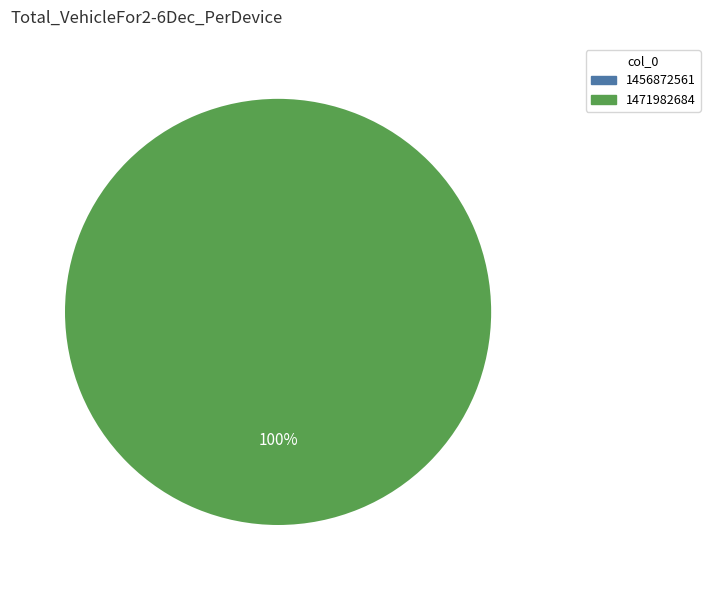

What percentage is the 1471982684 slice, to the nearest percent?

100%